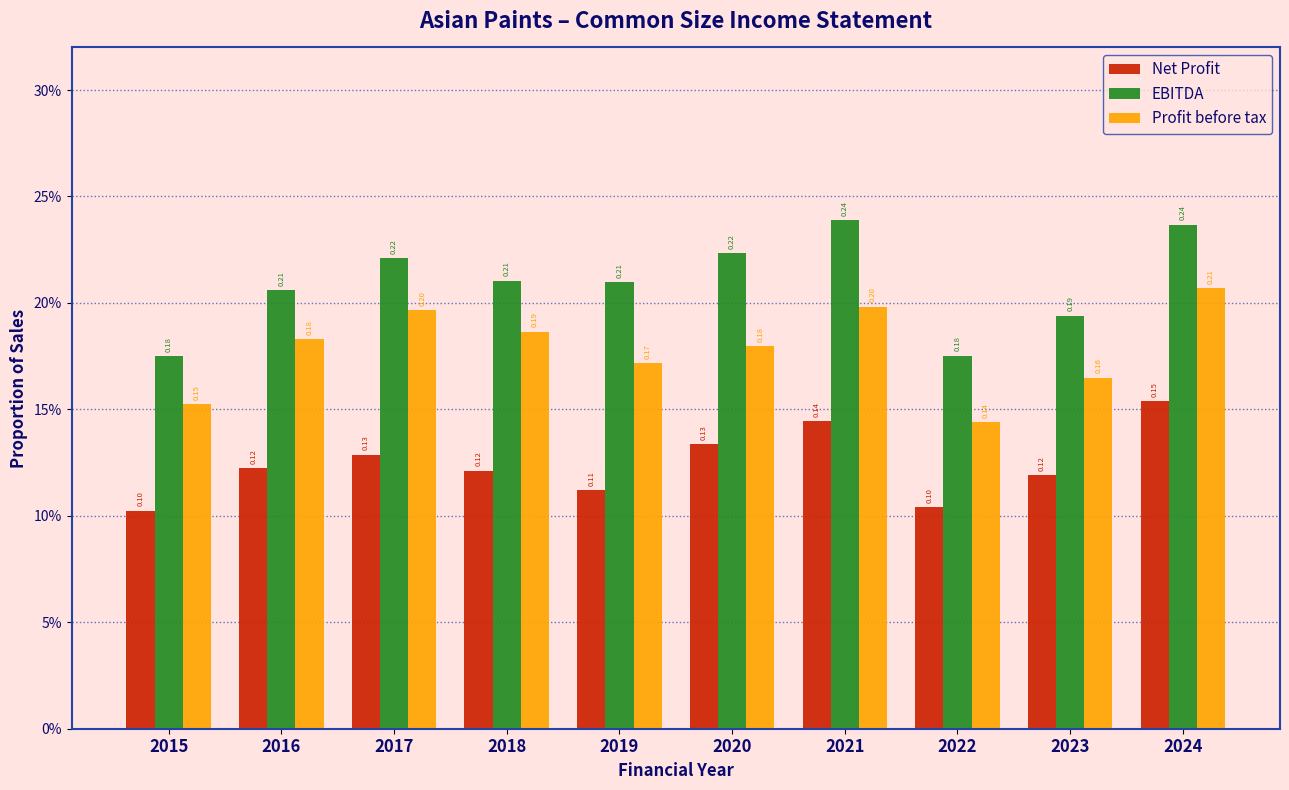

Are the bars grouped side by side (vs. stacked)?

Yes